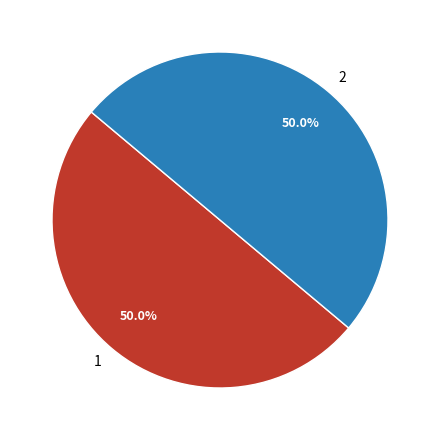

How many slices are in this pie chart?

2